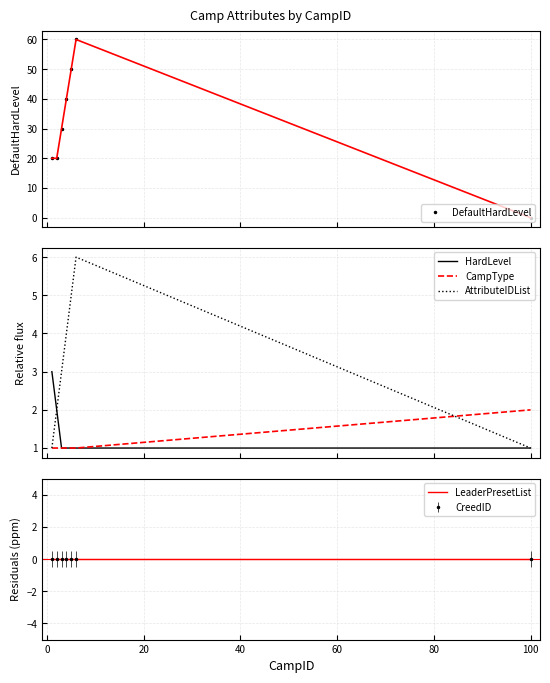

In DefaultHardLevel, how many points are higher than both neighbors (excluding endpoints)?

1